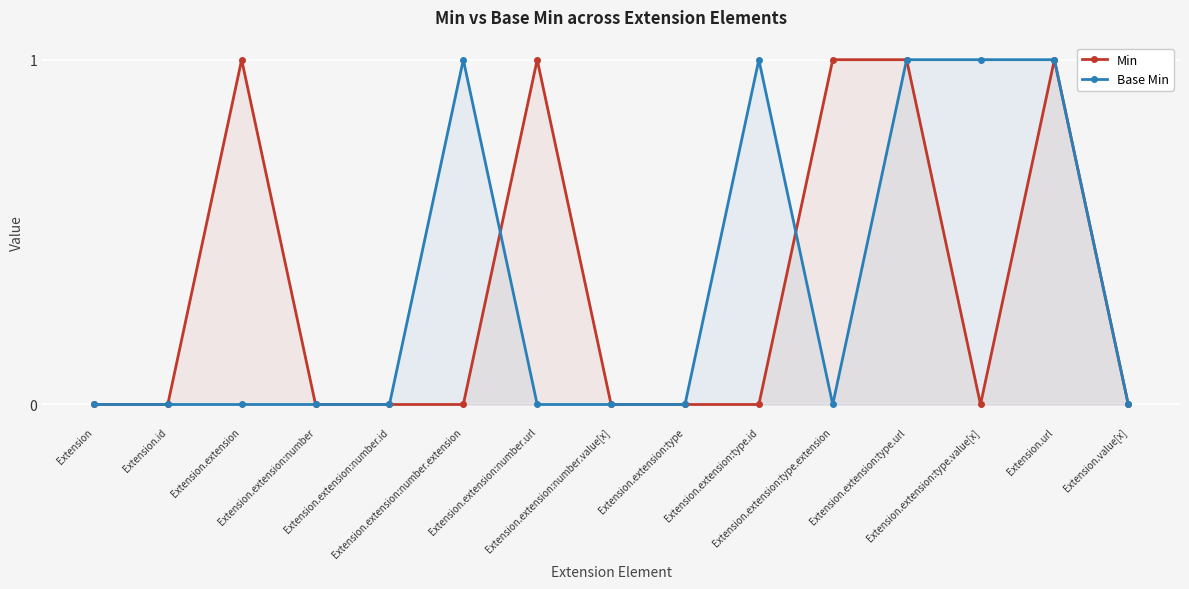

Does the chart display data point markers on the line(s)?

Yes